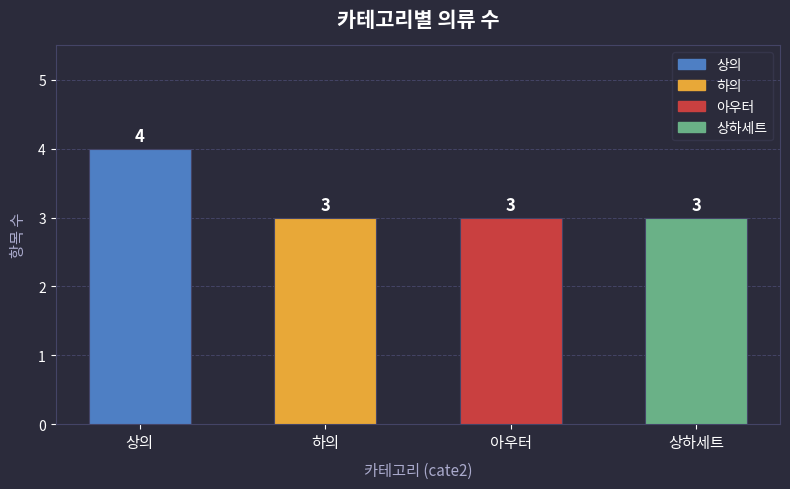

Is it true that the value at 아우터 is 3?

True